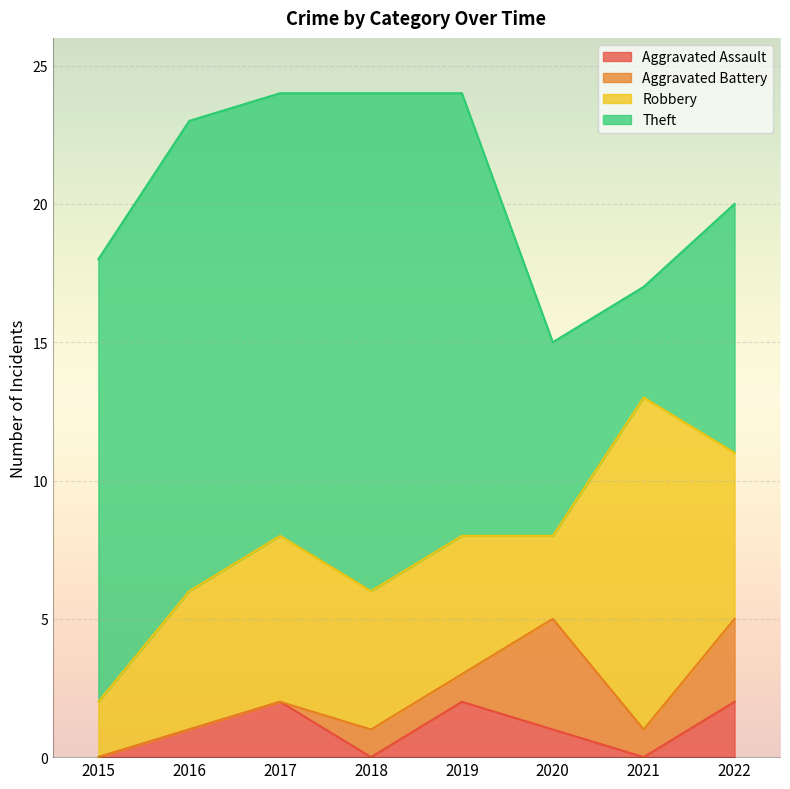

What is the spread (max minus min) of values at 2019?

15